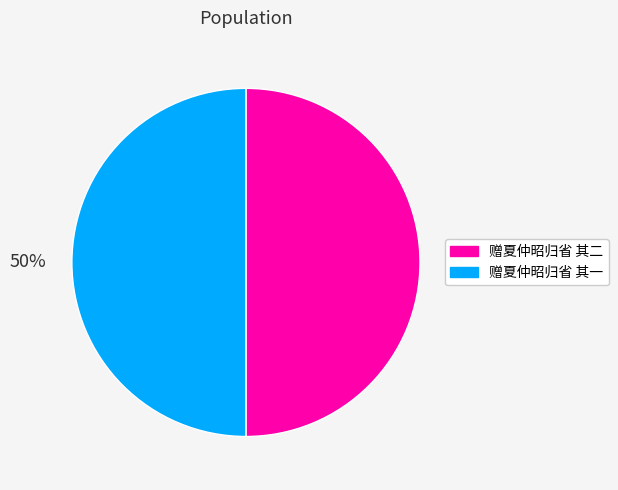

What percentage is the 赠夏仲昭归省 其二 slice, to the nearest percent?

50%